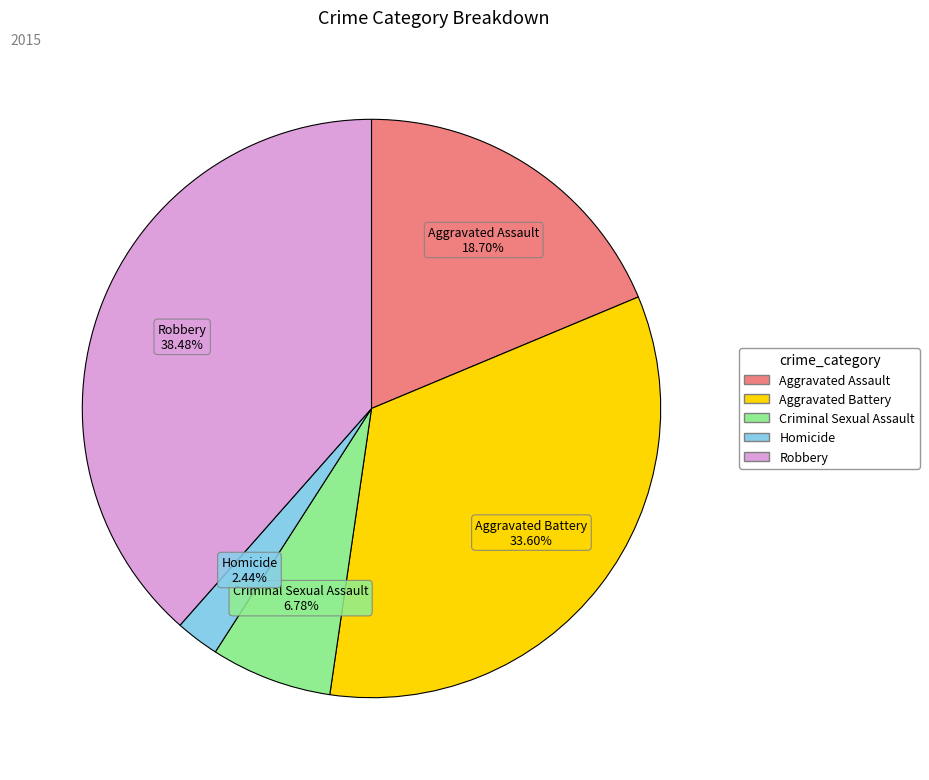

How many segments does this pie chart have?

5